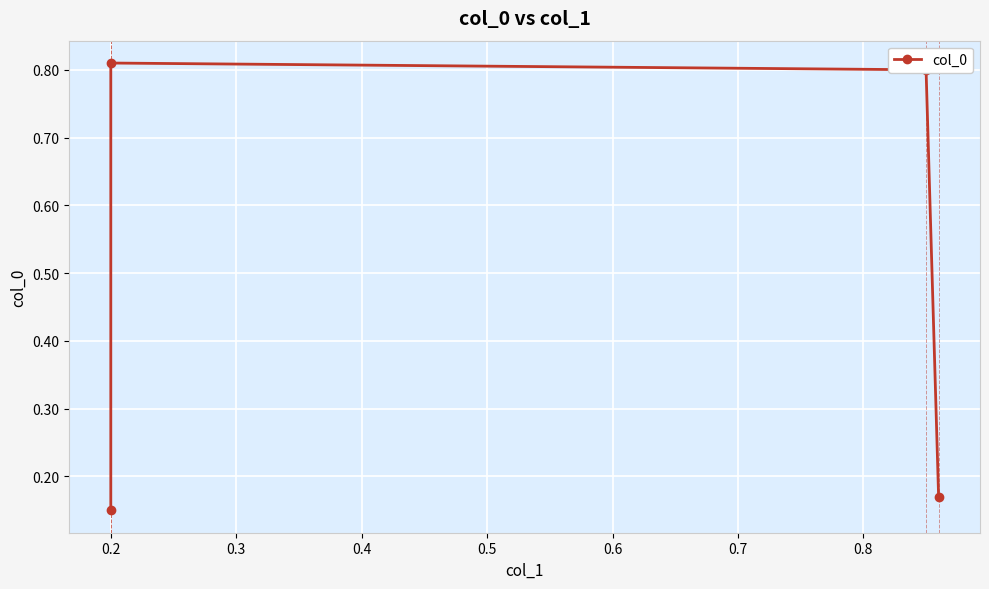

What is the difference between the second highest and second lowest values?

0.6